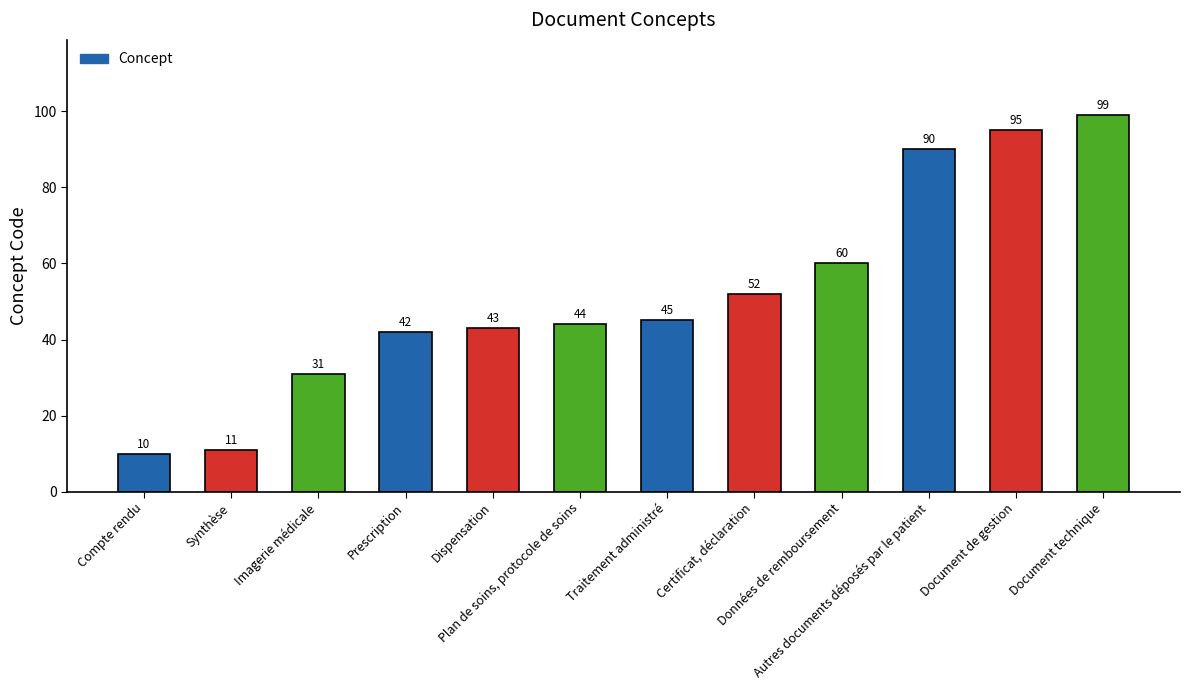

What is the difference between the values at Compte rendu and Prescription?

32